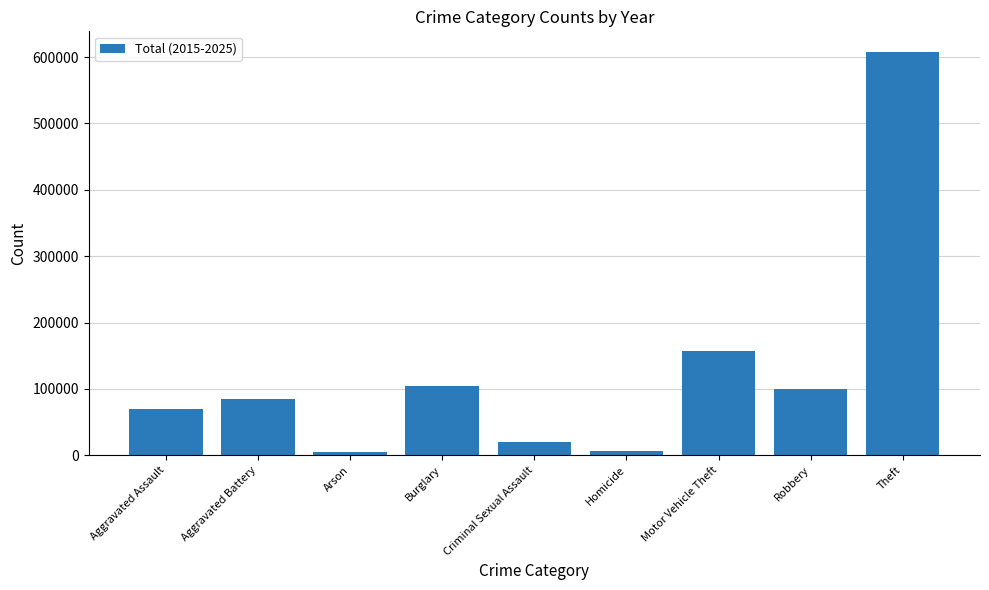

True or false: the data shows 4972 at Arson.

True